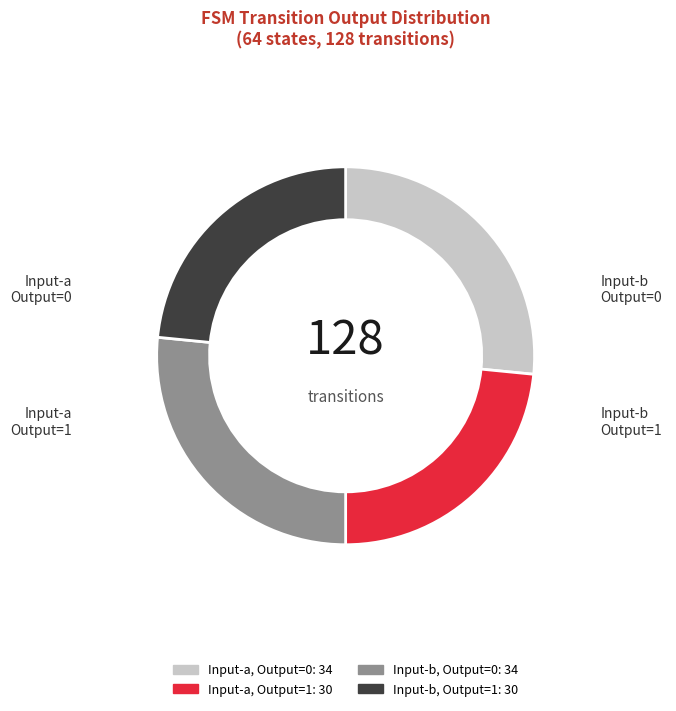

Does any single category account for the majority?

No